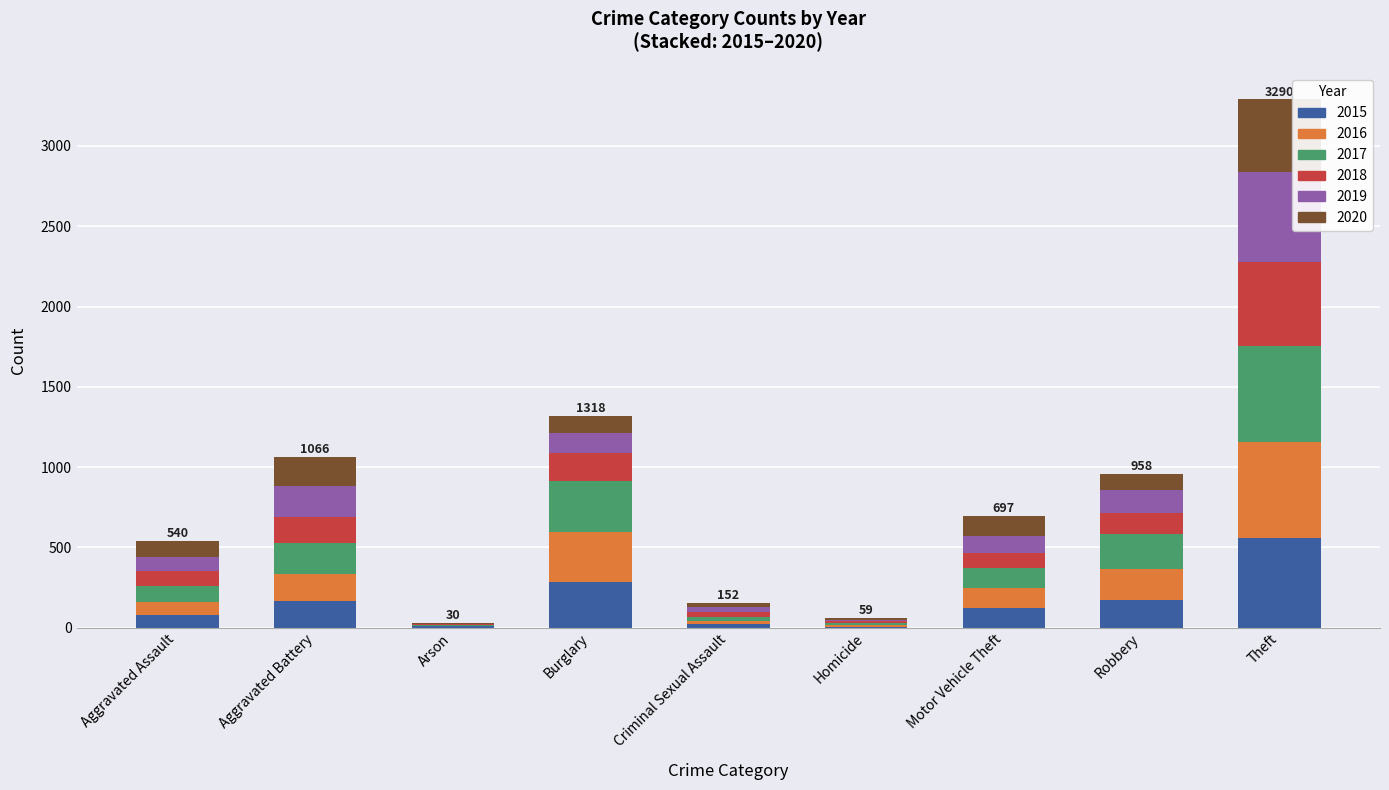

At which category is the sum across all series the highest?

Theft